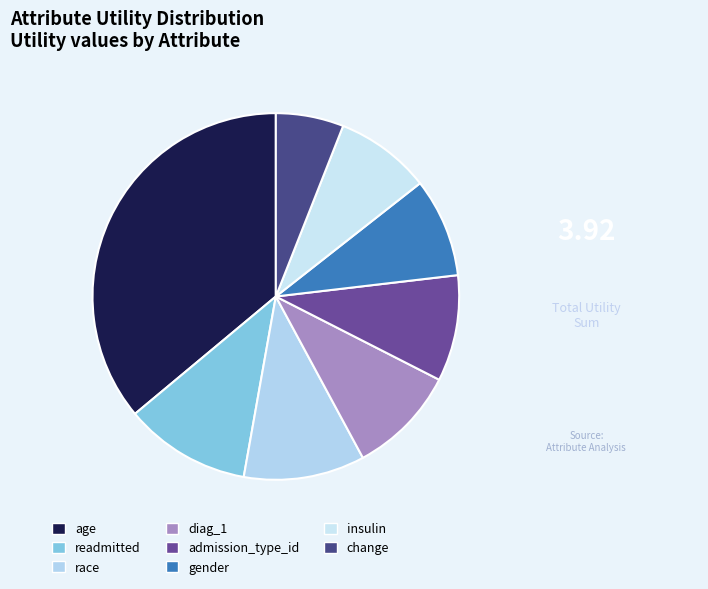

How many slices are in this pie chart?

8